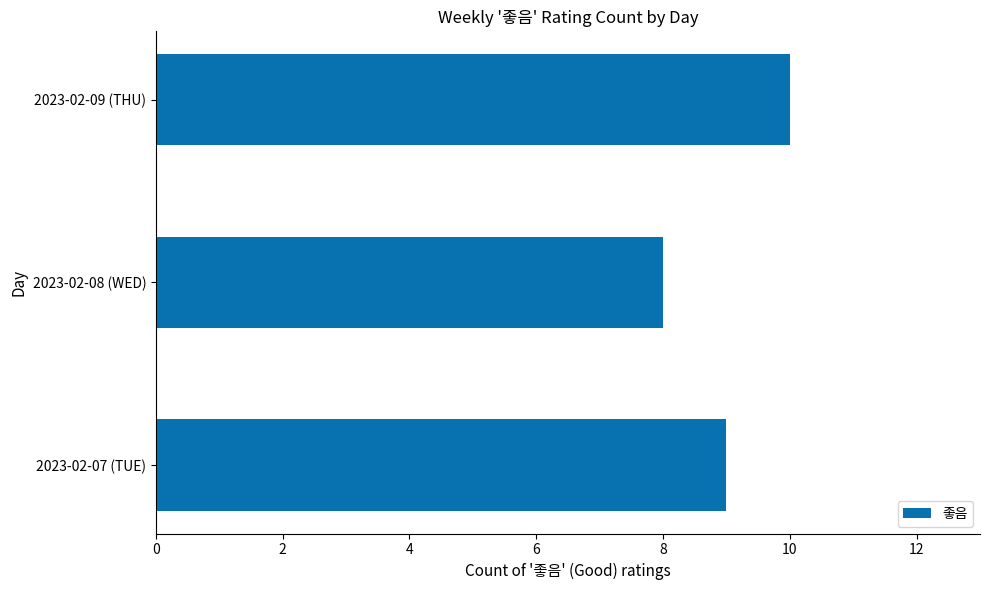

Are the bars grouped side by side (vs. stacked)?

No